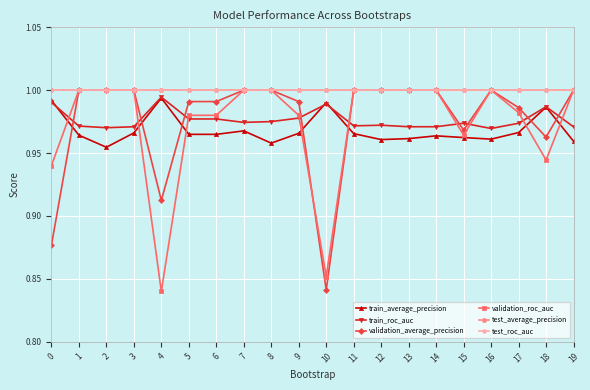

Which series has the largest total across all categories?

test_average_precision